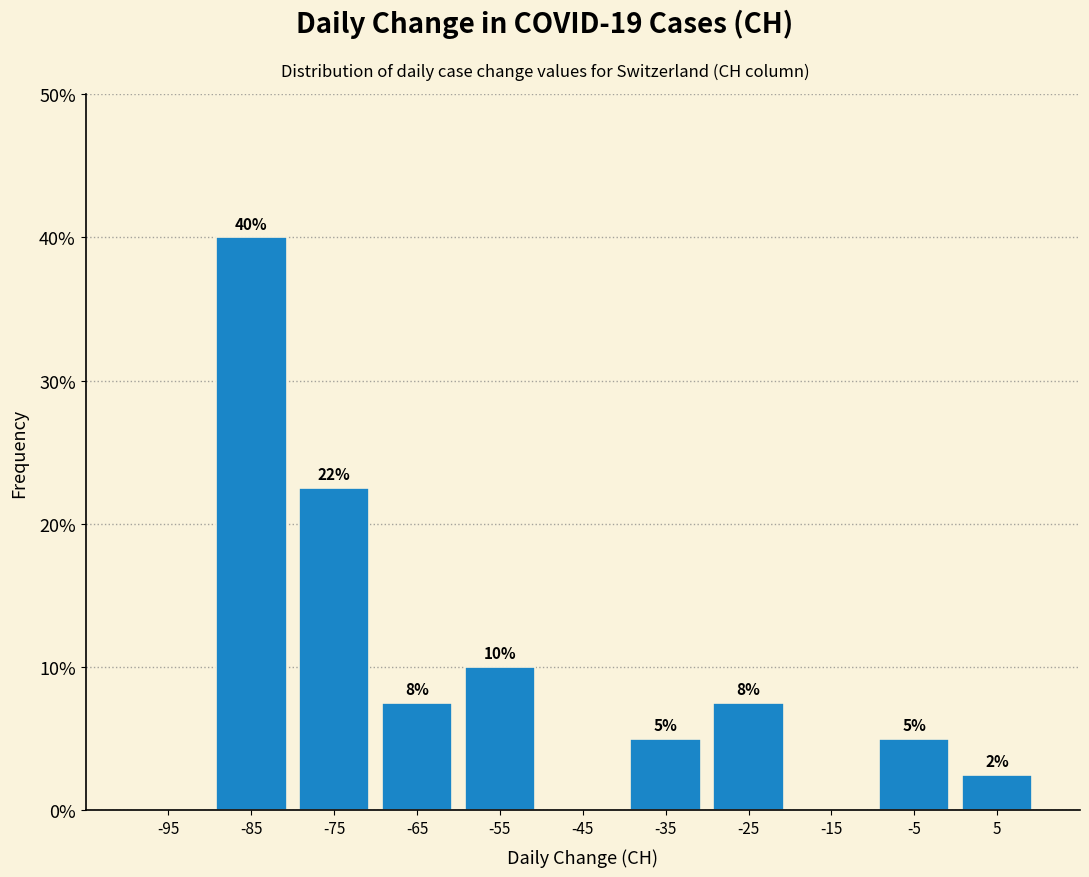

Which range on the x-axis has the tallest bar?

-90 to -80